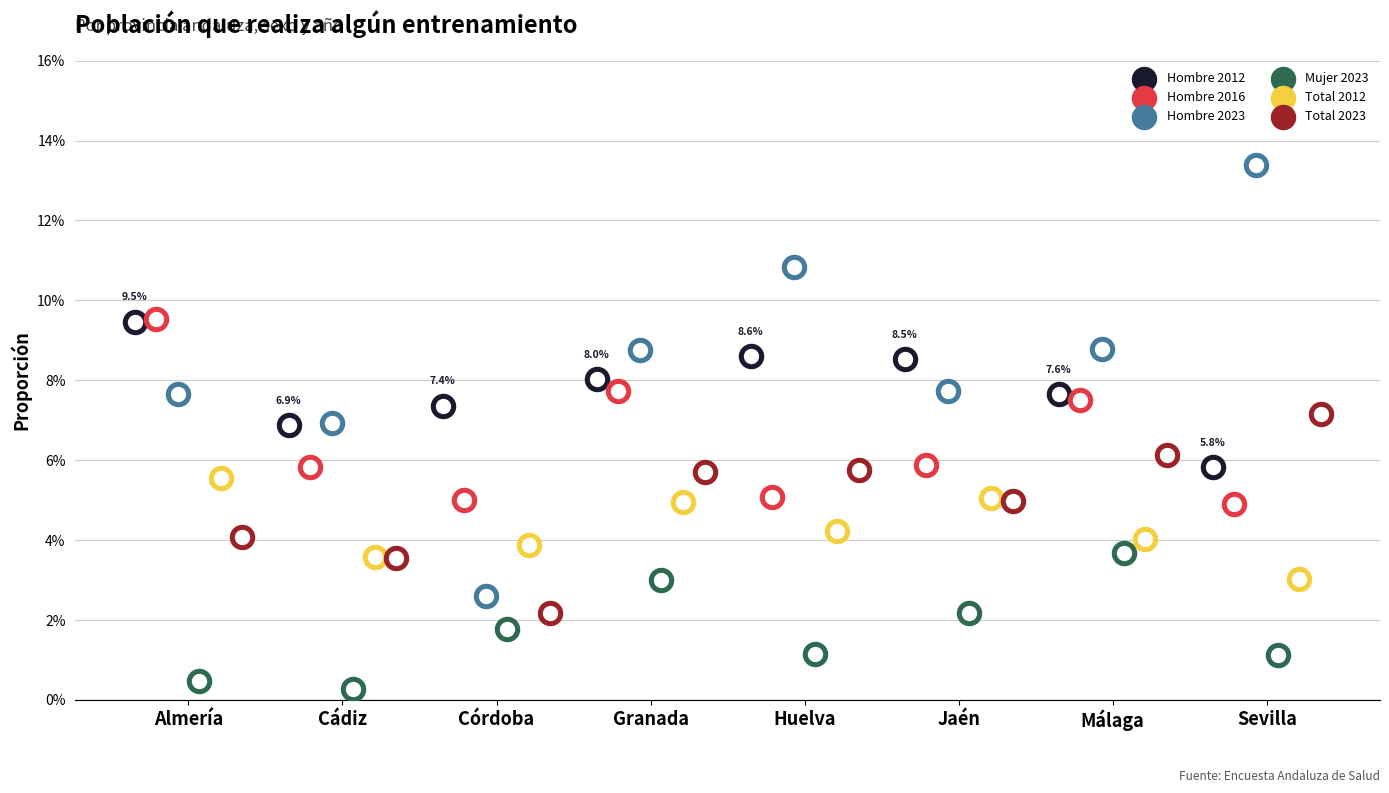

Which series reaches the minimum Y coordinate?

Mujer 2023